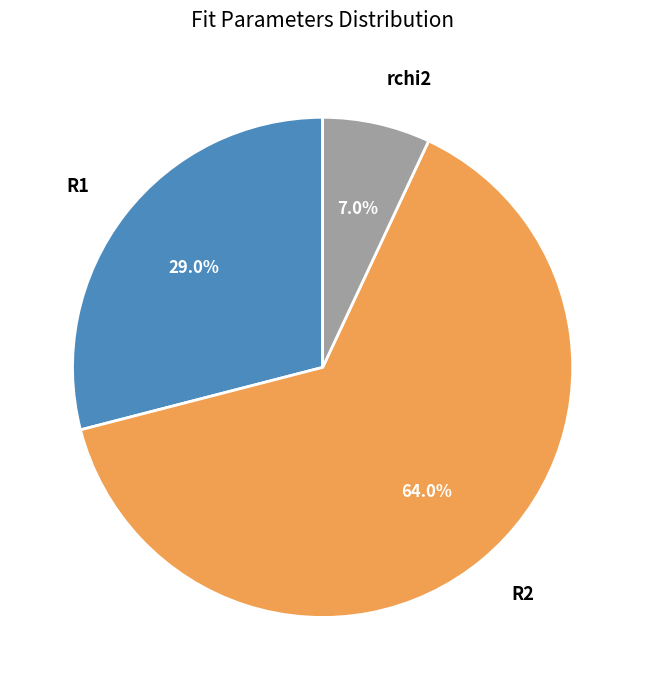

To the nearest percent, what is the difference between the largest and smallest slice percentages?

57%